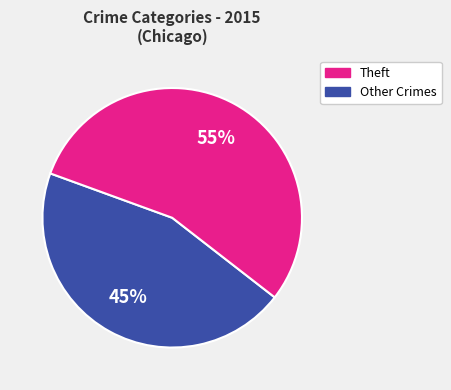

To the nearest percent, what is the average slice percentage?

50%